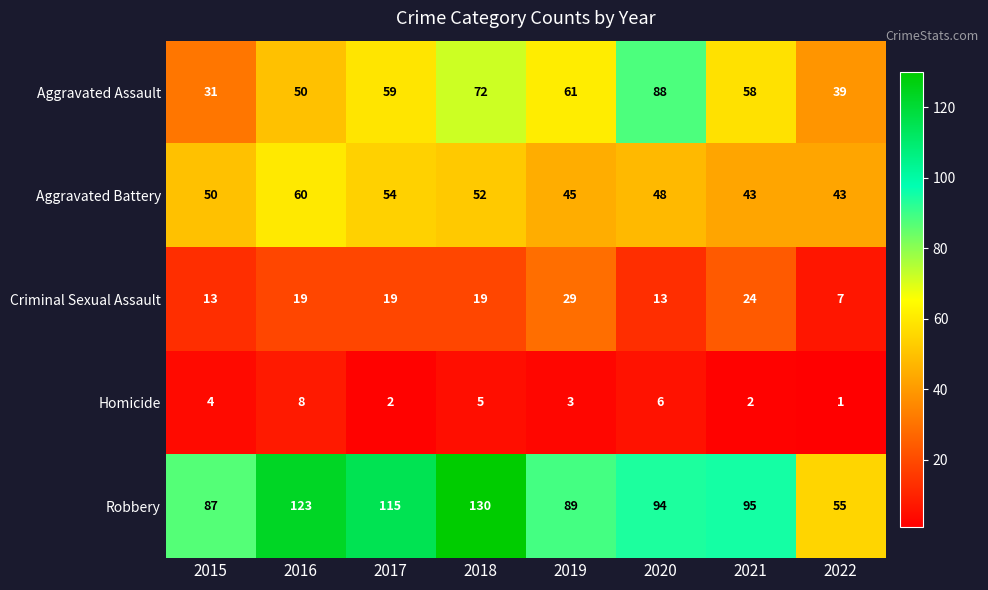

Which series changed the most between 2018 and 2021?

Robbery